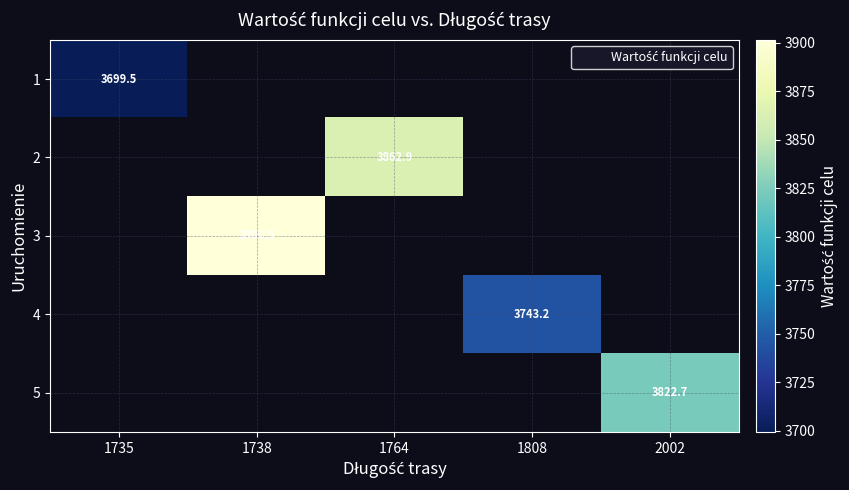

At how many categories does at least one series exceed 3721?

4